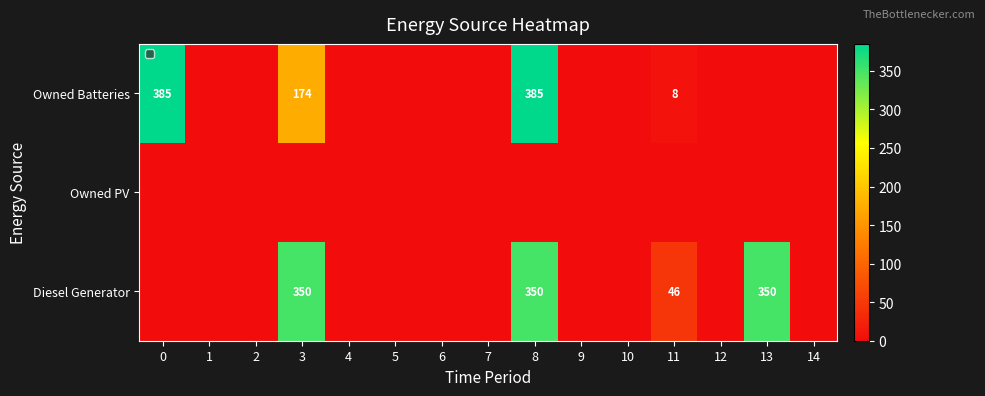

Between 2 and 5, which is larger?

2